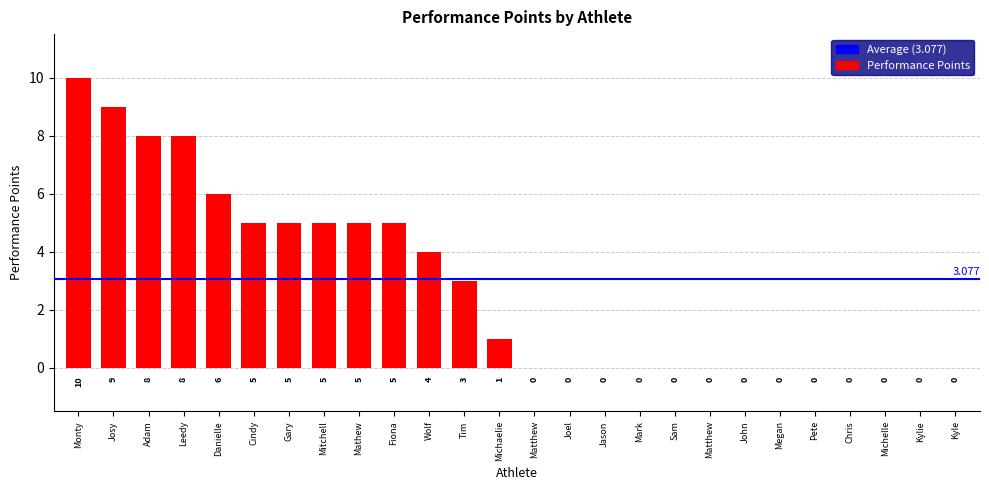

Reading left to right, what are all the values shown in this chart?

Monty=10	Josy=9	Adam=8	Leedy=8	Danielle=6	Cindy=5	Gary=5	Mitchell=5	Mathew=5	Fiona=5	Wolf=4	Tim=3	Michaelie=1	Matthew=0	Joel=0	Jason=0	Mark=0	Sam=0	Matthew=0	John=0	Megan=0	Pete=0	Chris=0	Michelle=0	Kylie=0	Kyle=0